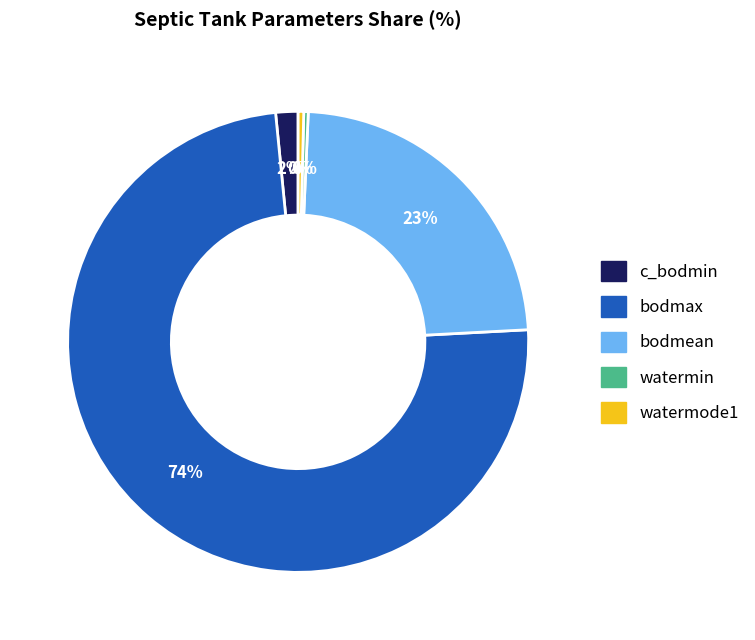

Is there any slice that represents more than half of the pie?

Yes